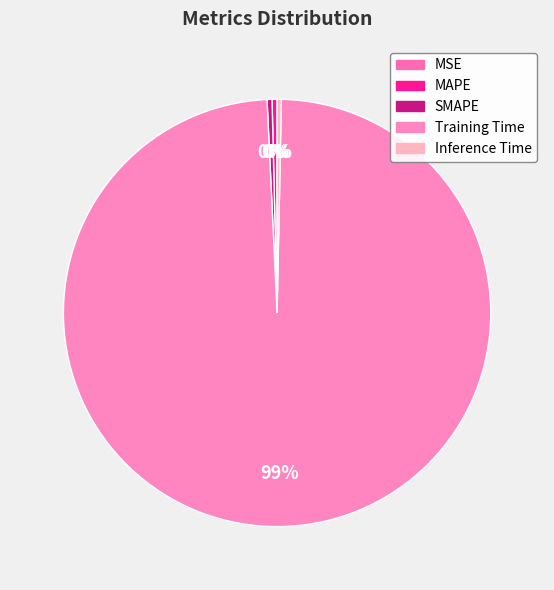

The MAPE slice represents 0% of the pie. True or false?

True